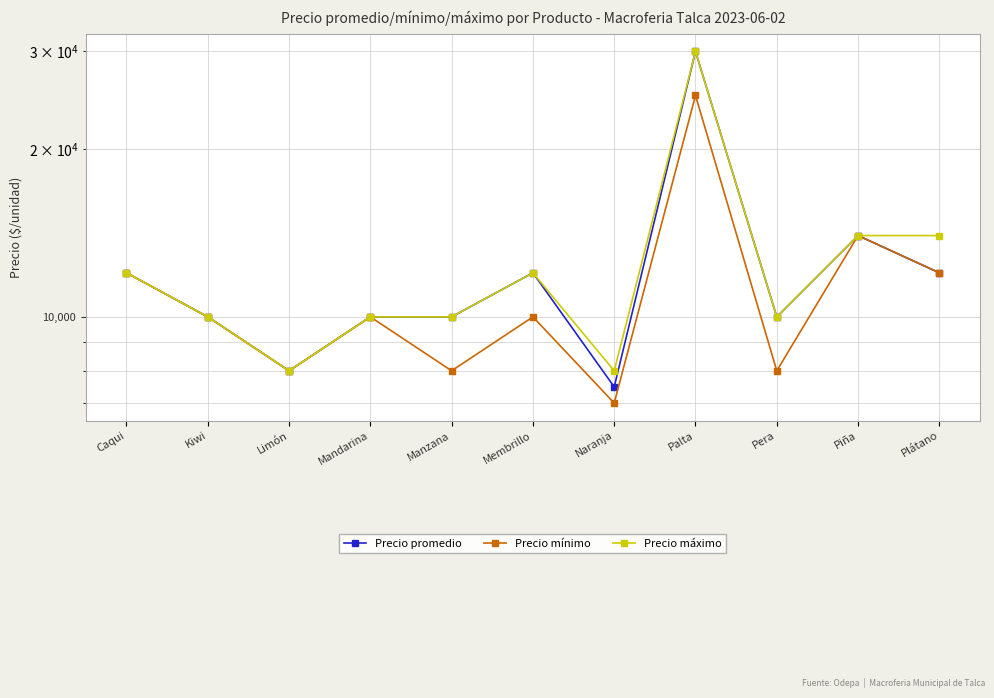

Which series has the largest total across all categories?

Precio máximo